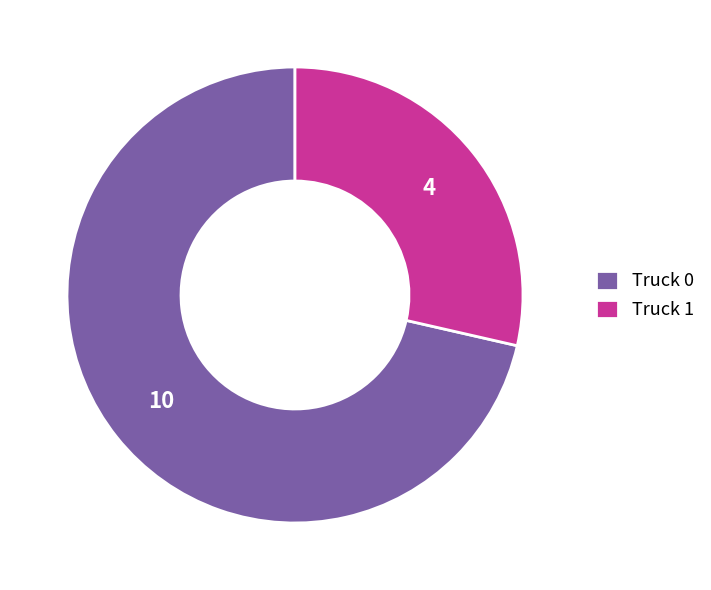

The Truck 1 slice represents 29% of the pie. True or false?

True